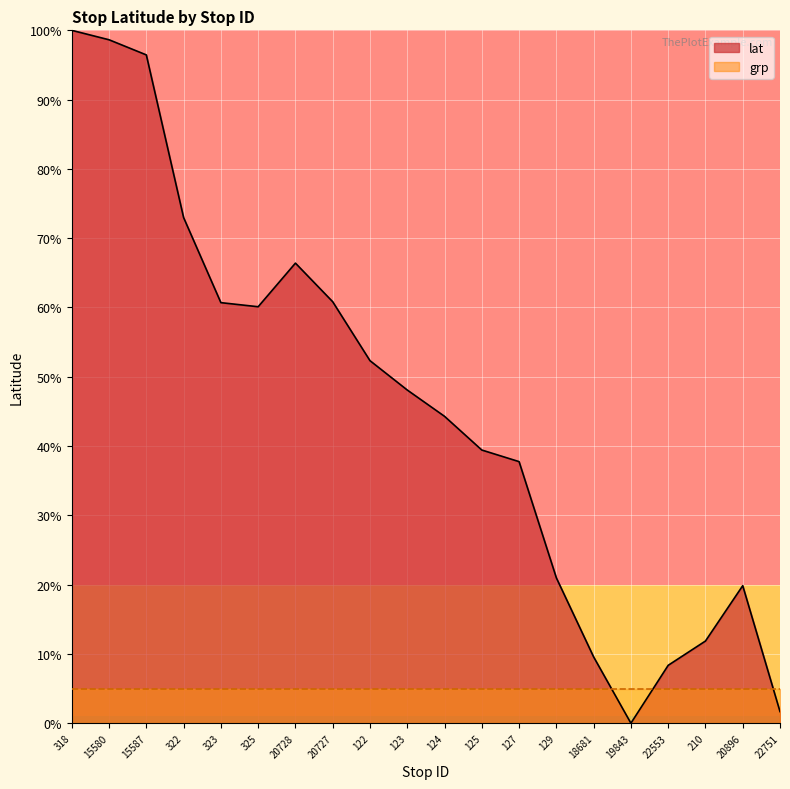

True or false: the data shows 35.3 at 20728.

False